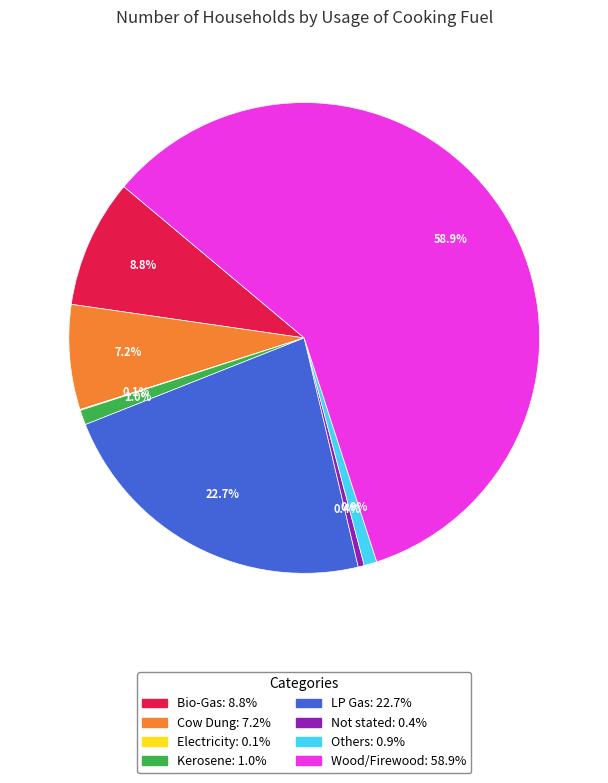

What is the ratio of the value at Bio-Gas to the value at Not stated?

21.1